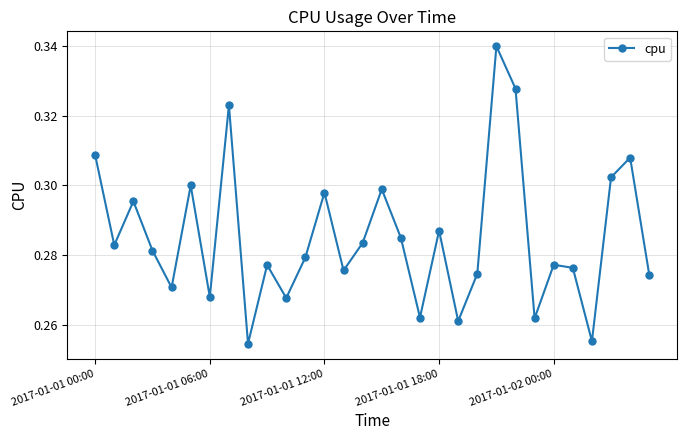

Count the values in the range 0 to 1.

30